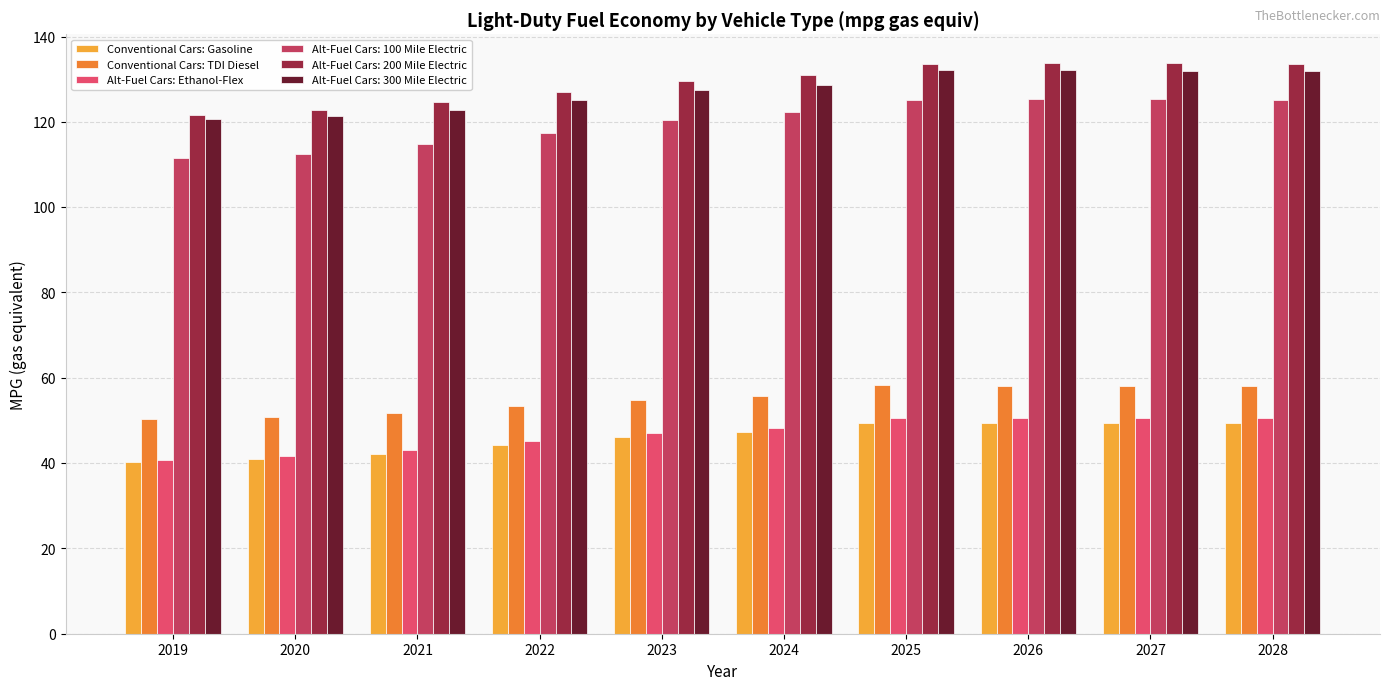

Is it true that Conventional Cars: Gasoline equals 49.5 at 2026?

True